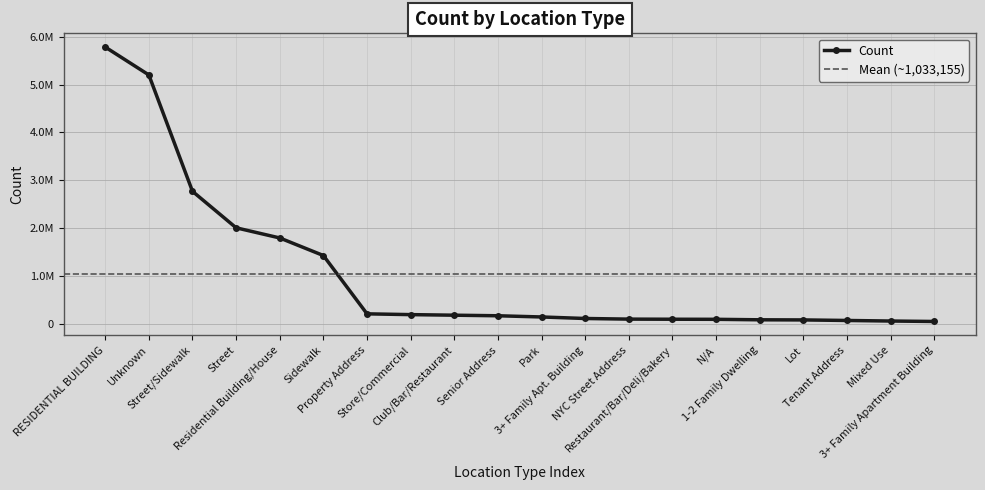

Reading left to right, list all the values displayed in this chart.

RESIDENTIAL BUILDING=5784609	Unknown=5201731	Street/Sidewalk=2770314	Street=2008619	Residential Building/House=1796405	Sidewalk=1429367	Property Address=211156	Store/Commercial=194850	Club/Bar/Restaurant=182805	Senior Address=171005	Park=145827	3+ Family Apt. Building=114075	NYC Street Address=100878	Restaurant/Bar/Deli/Bakery=98471	N/A=96839	1-2 Family Dwelling=86695	Lot=84075	Tenant Address=72678	Mixed Use=61055	3+ Family Apartment Building=51649